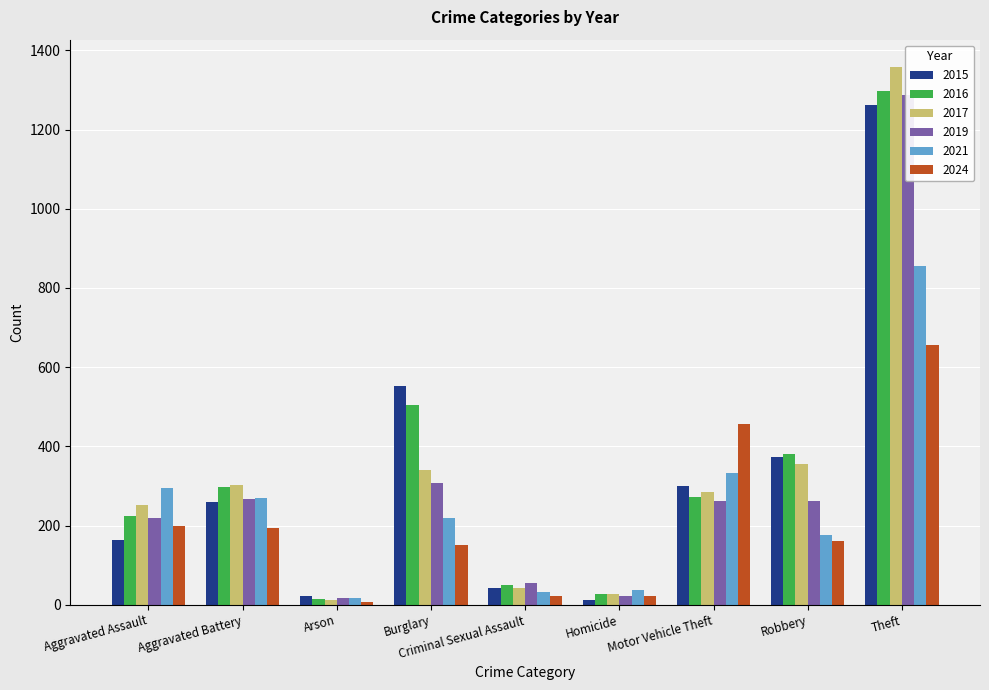

Is the value of 2015 at Burglary greater than the value of 2019 at Homicide?

Yes